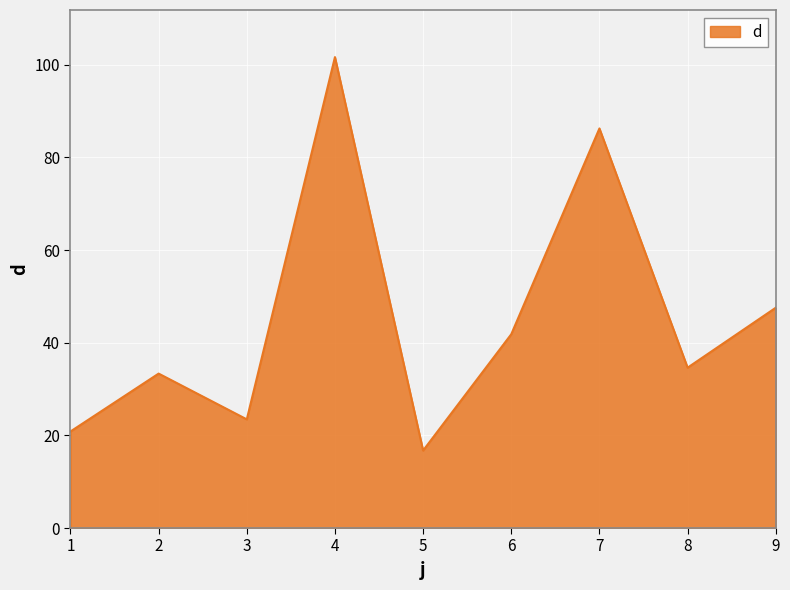

True or false: the data has more than 0 interior local peaks.

True